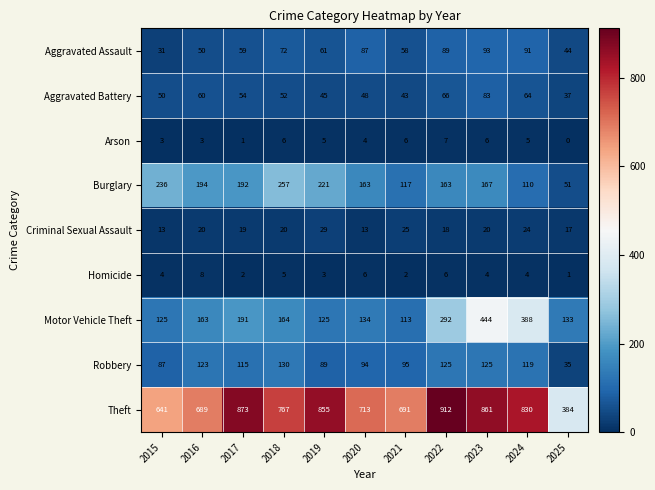

How many categories are shown in the chart?

11